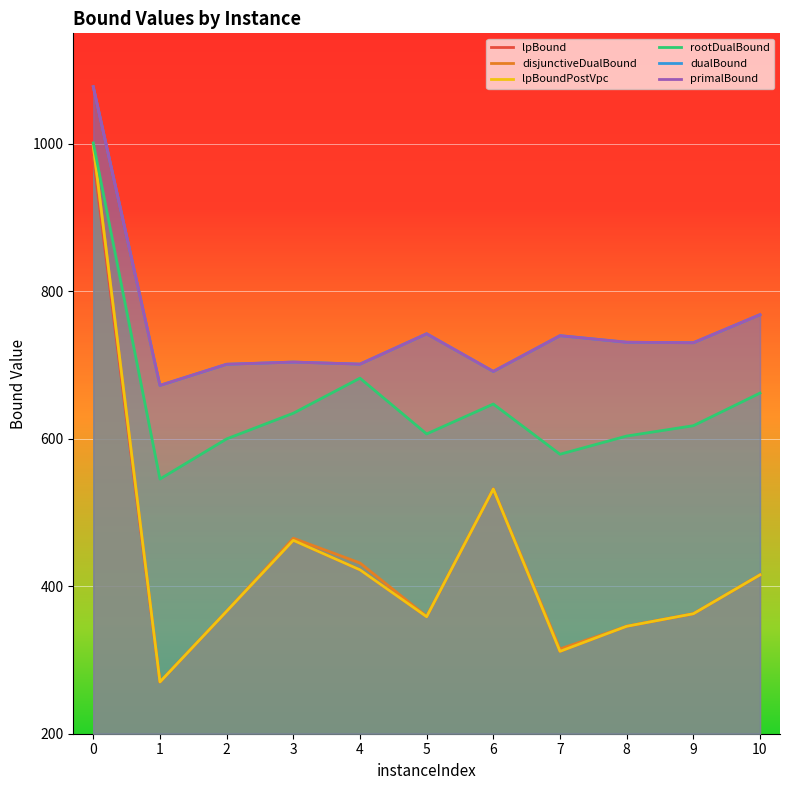

Rank the series by their maximum value, from highest to lowest.

dualBound, primalBound, rootDualBound, disjunctiveDualBound, lpBoundPostVpc, lpBound